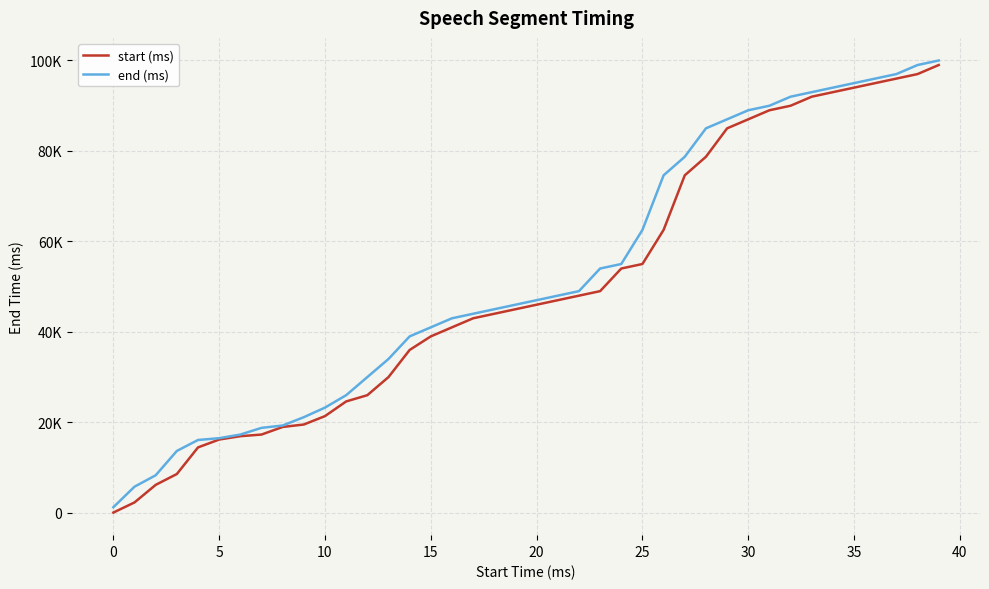

Does the chart display data point markers on the line(s)?

No